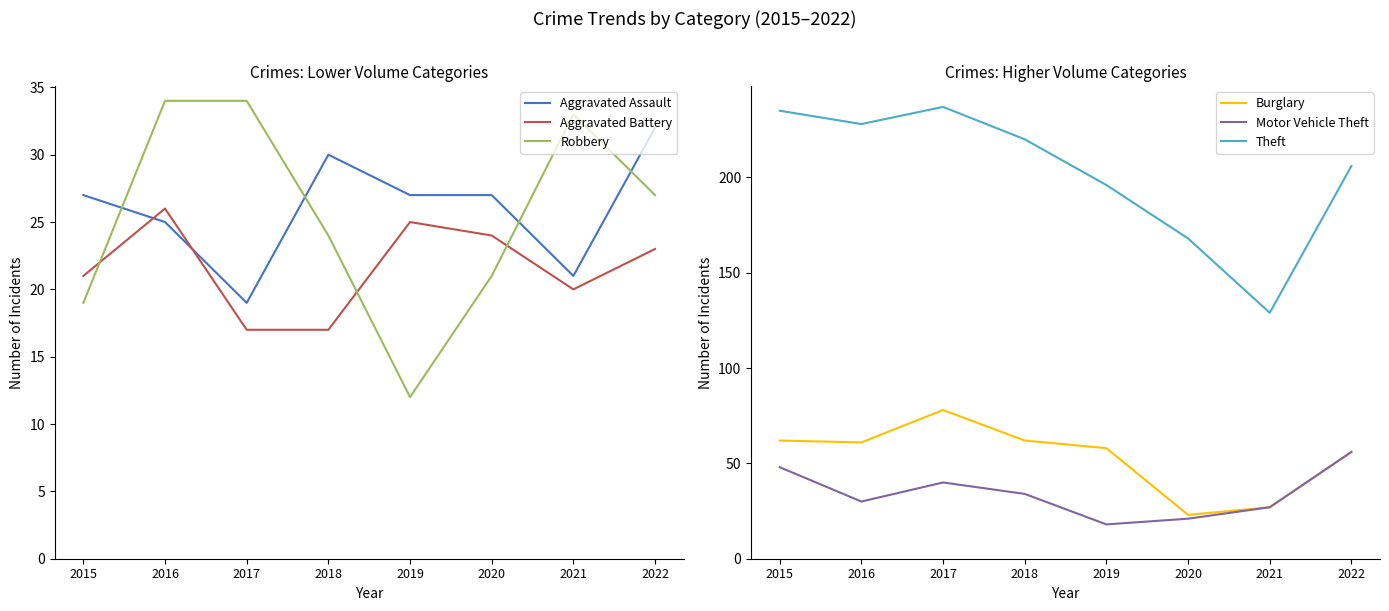

Which series has the widest spread of values?

Theft